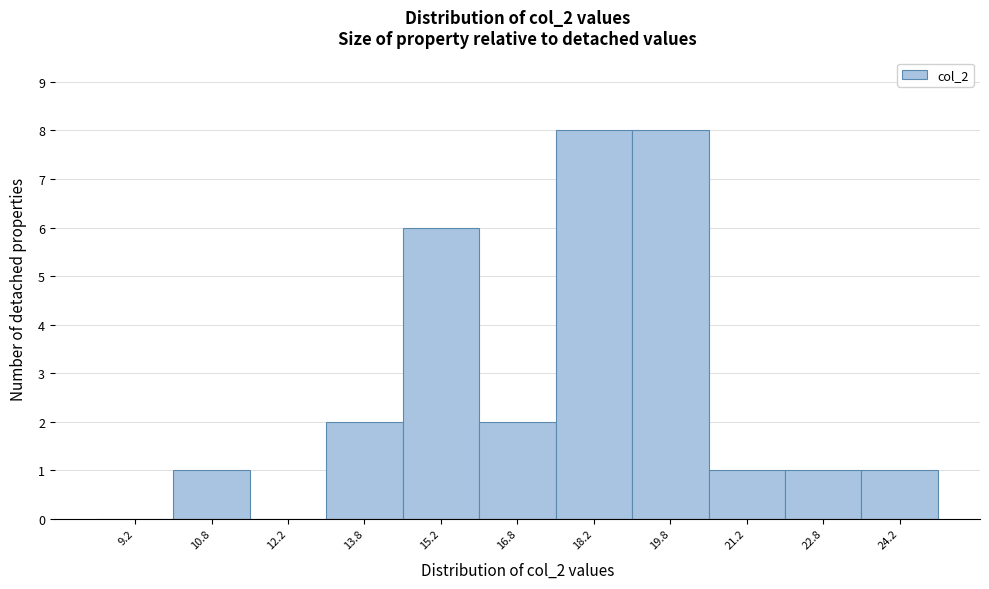

How tall is the bar that spans 19.0 to 20.5 on the x-axis? Neither the bar edges nor the heights are printed on the chart, so give them approximately, as read against the axes.

8